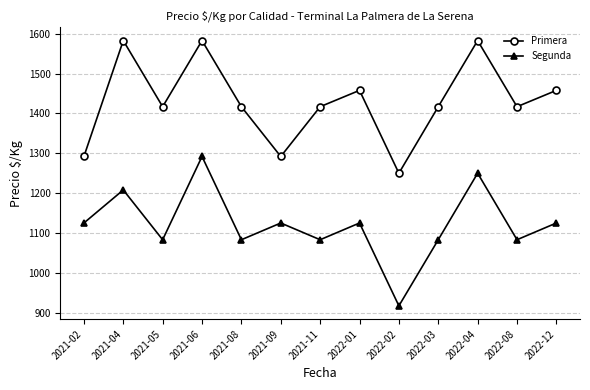

Rank the series at 2021-04 from lowest to highest value.

Segunda, Primera